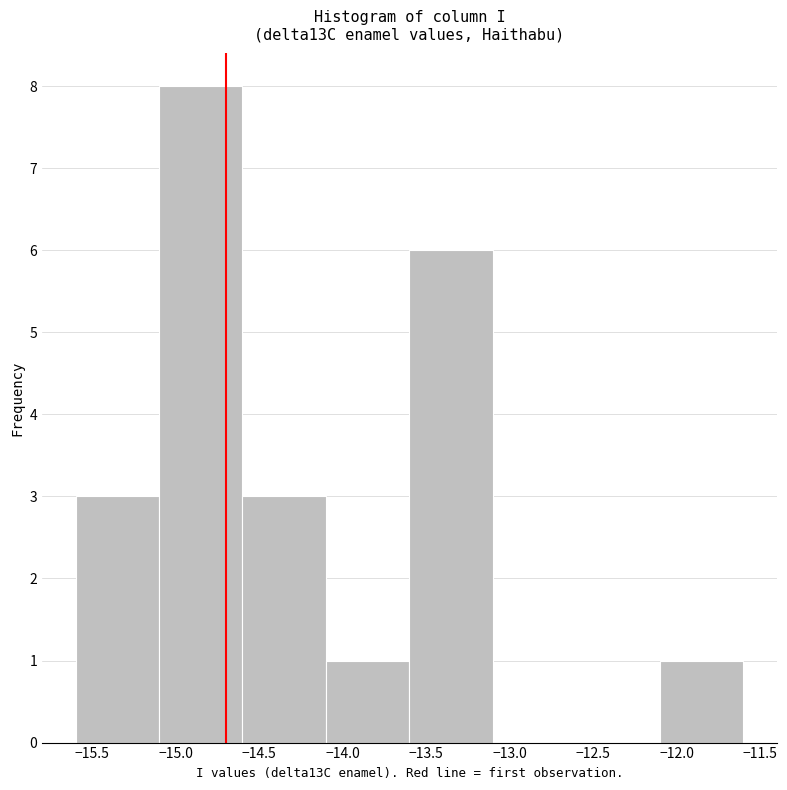

Reading left to right, transcribe this chart: for each bar, give the range it covers on the x-axis and its height. The values are not printed on the chart, so give them approximately, as read against the axis.

-15.6 to -15.1: 3
-15.1 to -14.6: 8
-14.6 to -14.1: 3
-14.1 to -13.6: 1
-13.6 to -13.1: 6
-13.1 to -12.6: 0
-12.6 to -12.1: 0
-12.1 to -11.6: 1